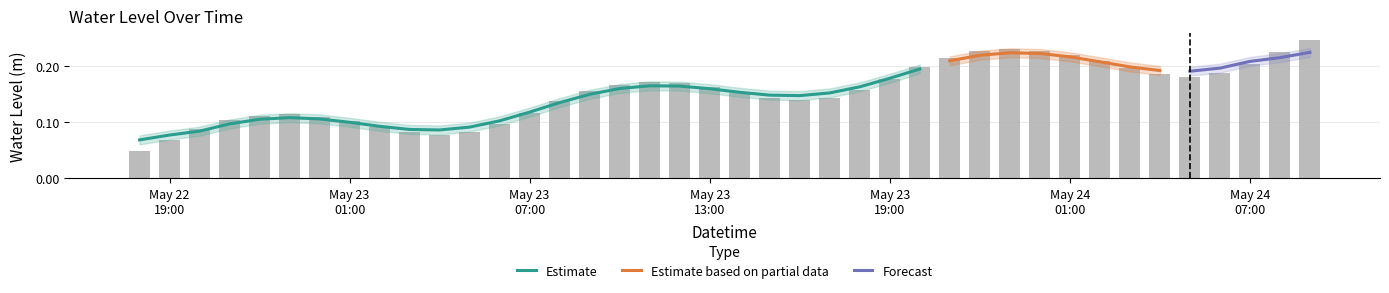

Is it true that the value at 2025-05-24 00:00:00 is 0.2?

True